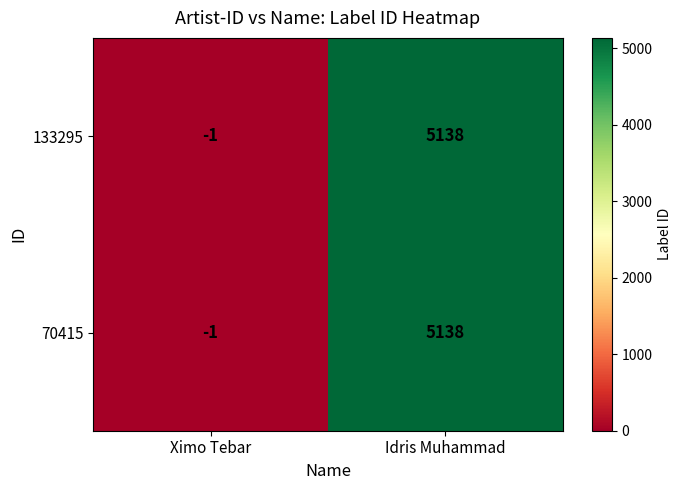

At how many categories does at least one series exceed 3553?

1